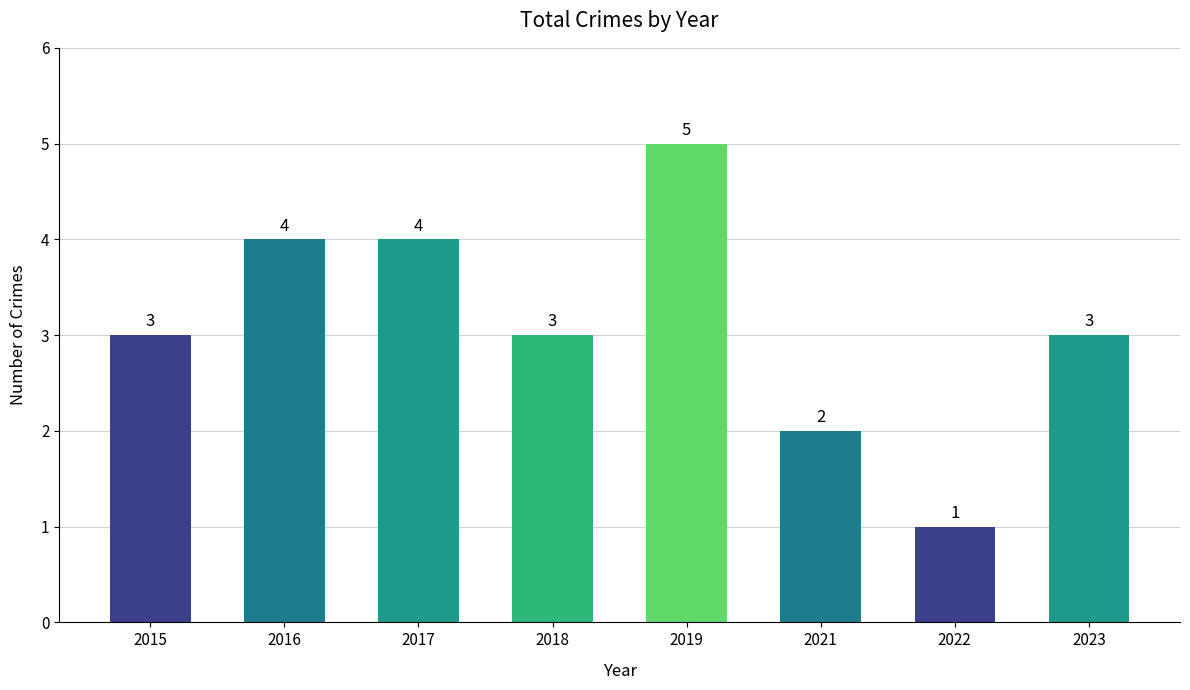

True or false: the data shows 2 at 2017.

False